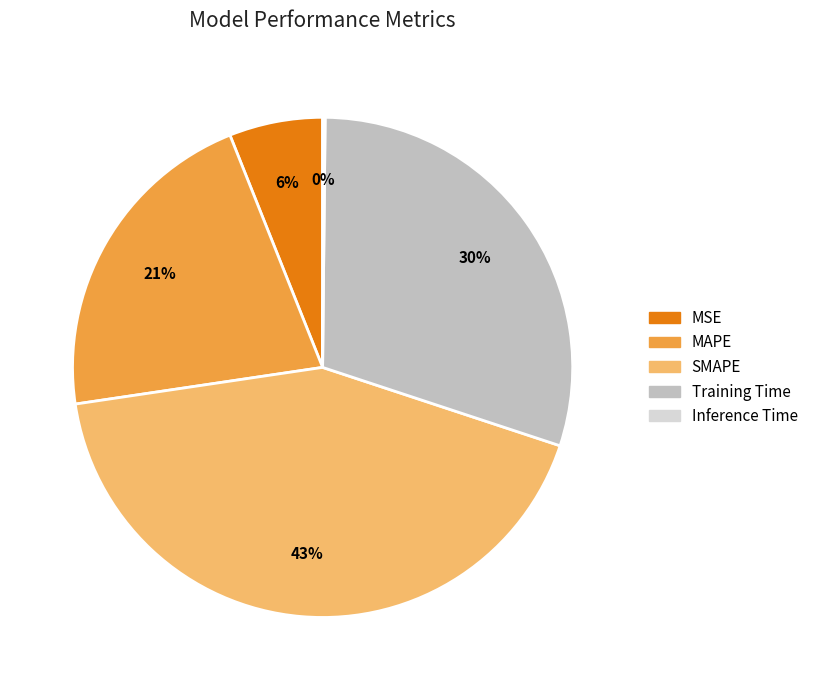

Combined, do SMAPE and MSE account for over 50%?

No